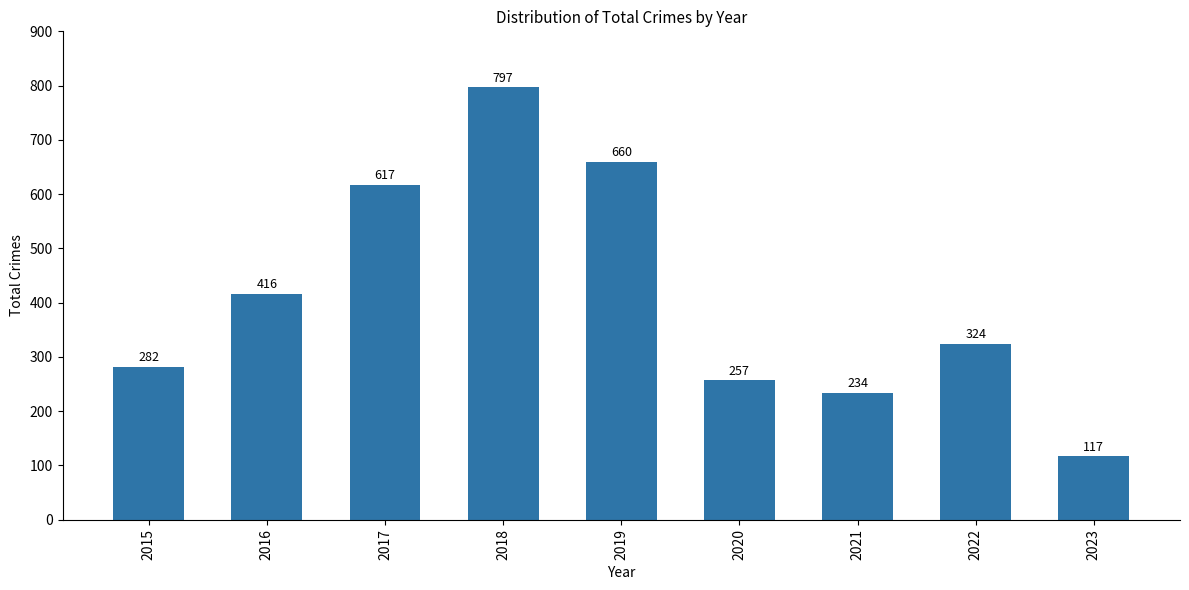

List the labels in order of value, smallest first.

2023, 2021, 2020, 2015, 2022, 2016, 2017, 2019, 2018